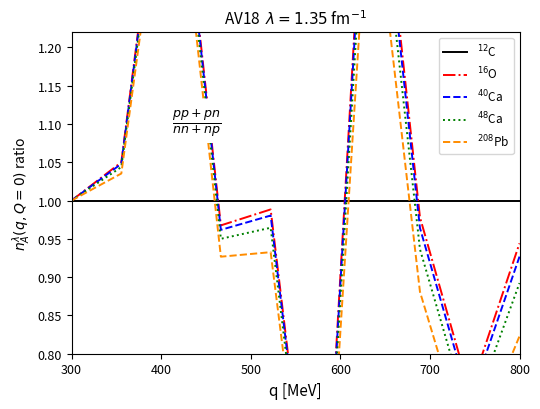

What position from the left is 800?

6